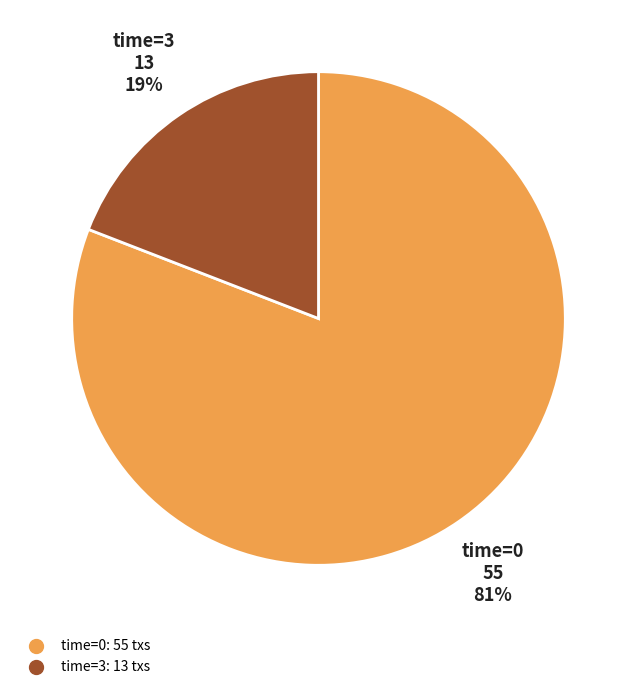

Count the number of slices in the pie.

2